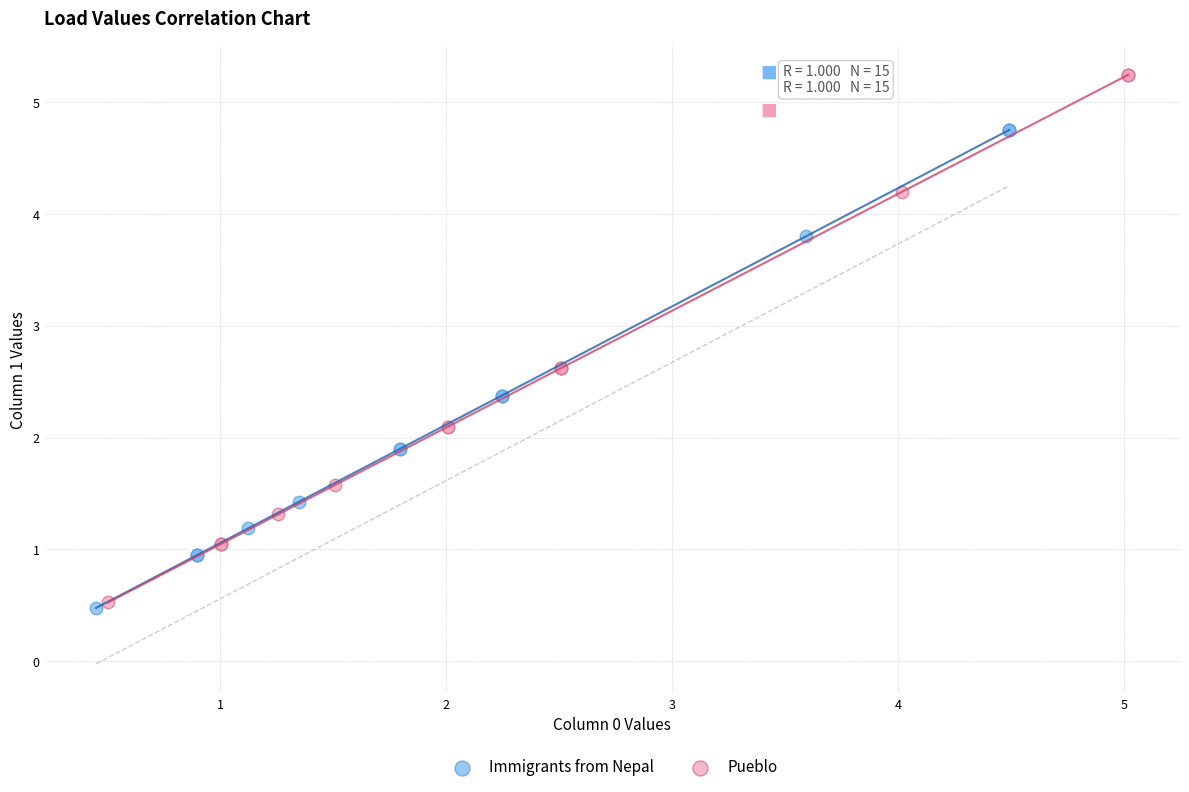

Which series contains the highest Y value?

Pueblo